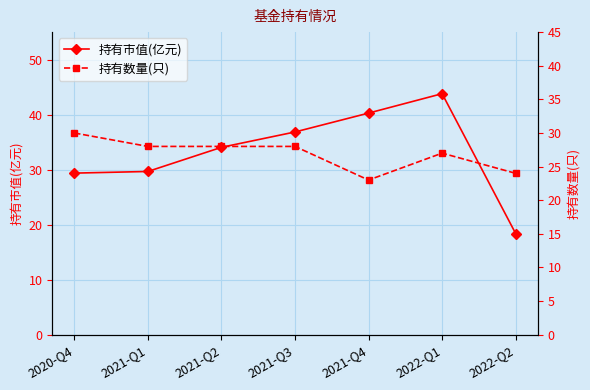

Is the value of 持有数量(只) at 2021-Q4 greater than the value of 持有市值(亿元) at 2021-Q1?

No